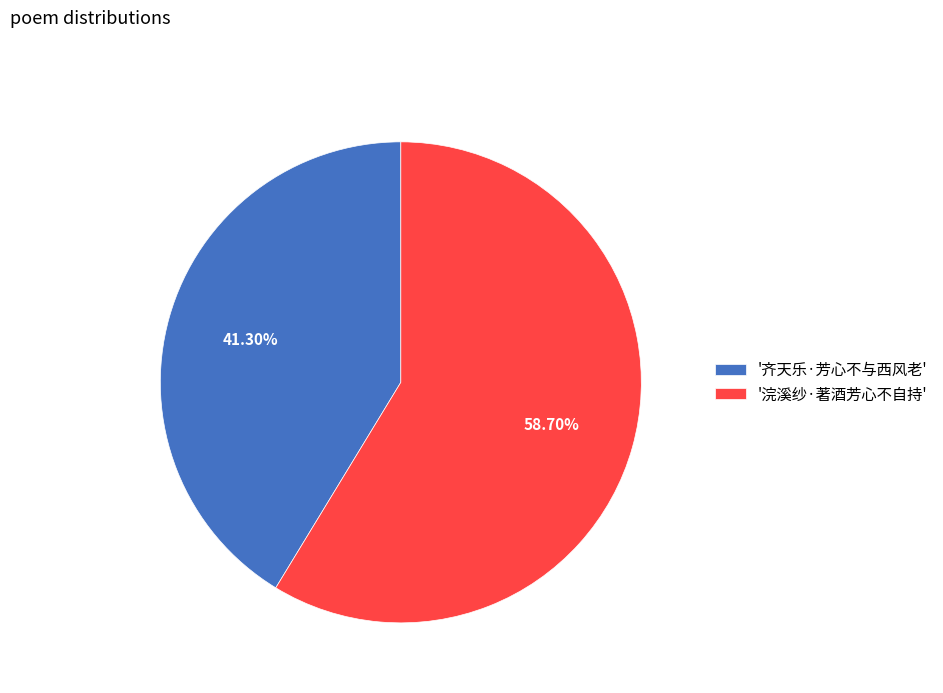

How many slices are in this pie chart?

2